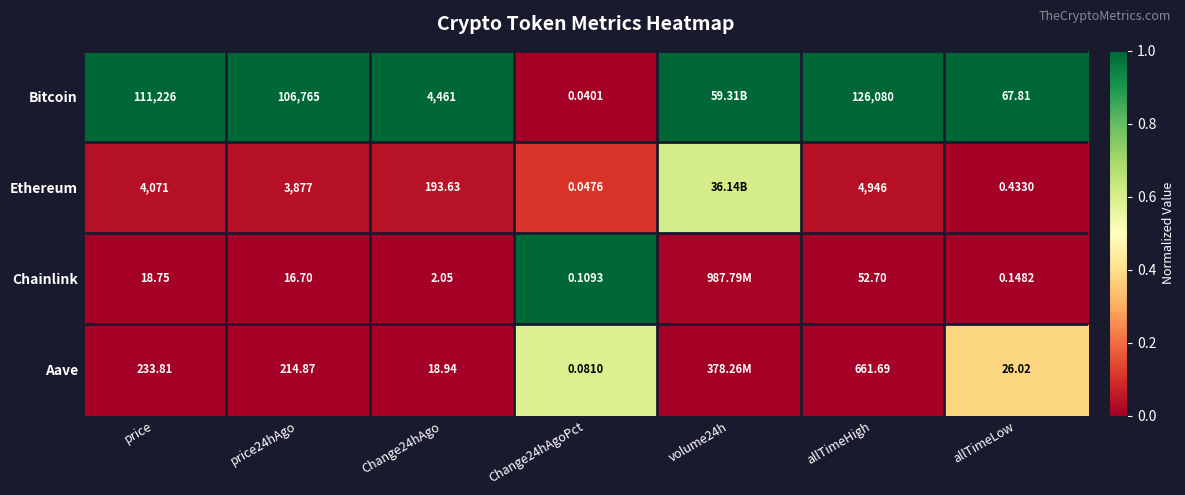

Which series changed the most between Change24hAgoPct and allTimeHigh?

Bitcoin